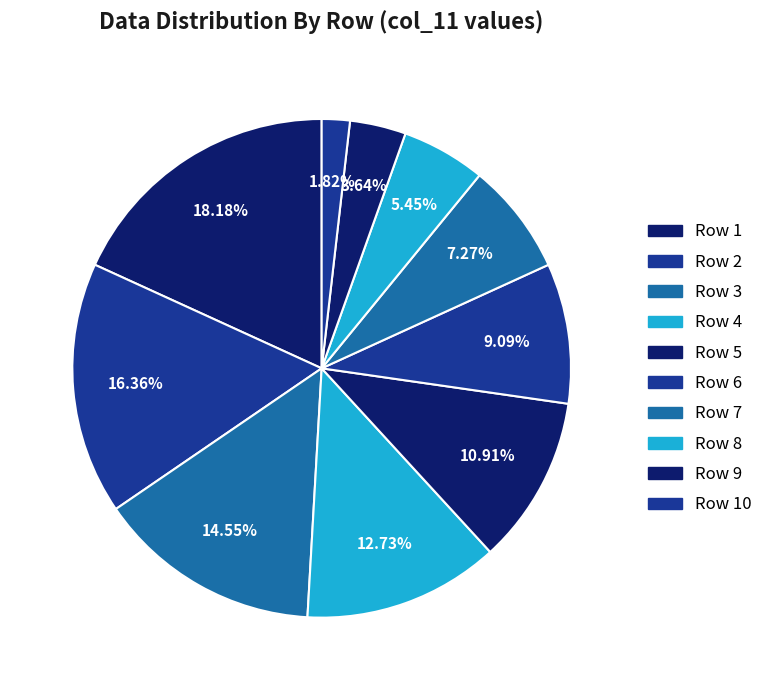

How many segments does this pie chart have?

10